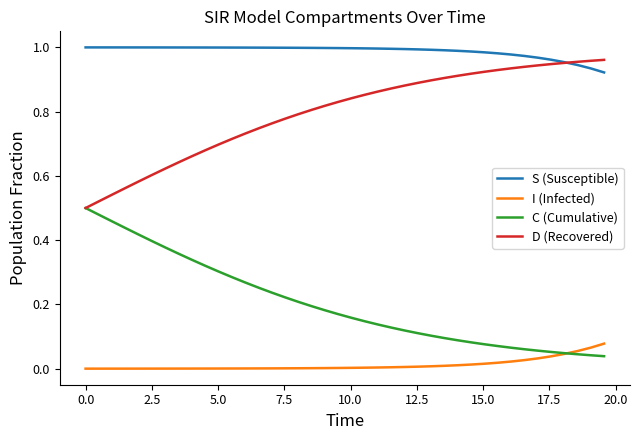

True or false: C (Cumulative) and S (Susceptible) cross at least once.

False